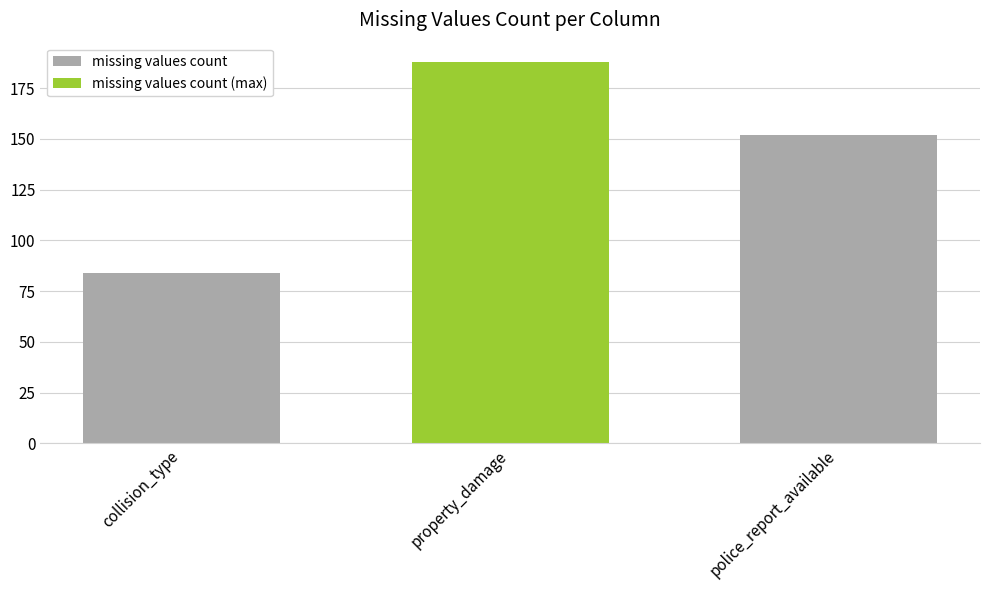

What is the value of the 2nd bar from the left?

188